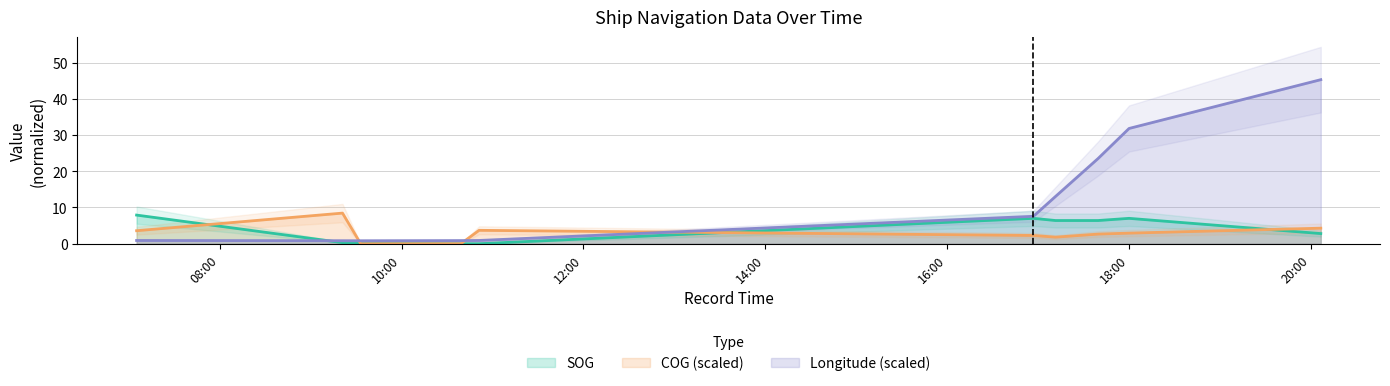

Rank the categories by COG value from highest to lowest.

2024-04-17 09:20:56, 2024-04-17 20:06:44, 2024-04-17 10:51:05, 2024-04-17 07:05:00, 2024-04-17 18:00:10, 2024-04-17 17:39:46, 2024-04-17 16:57:02, 2024-04-17 17:11:38, 2024-04-17 09:32:56, 2024-04-17 10:39:05